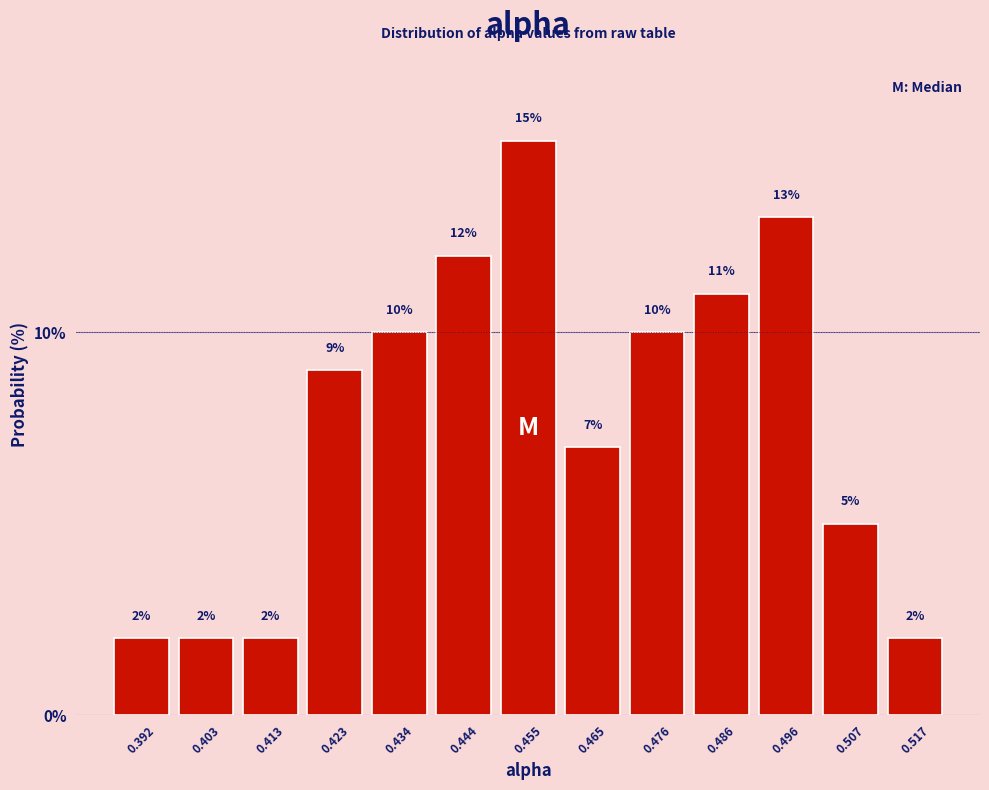

How tall is the bar that spans 0.408 to 0.418 on the x-axis? The bar edges are not printed on the chart, so give them approximately, as read against the axis.

2